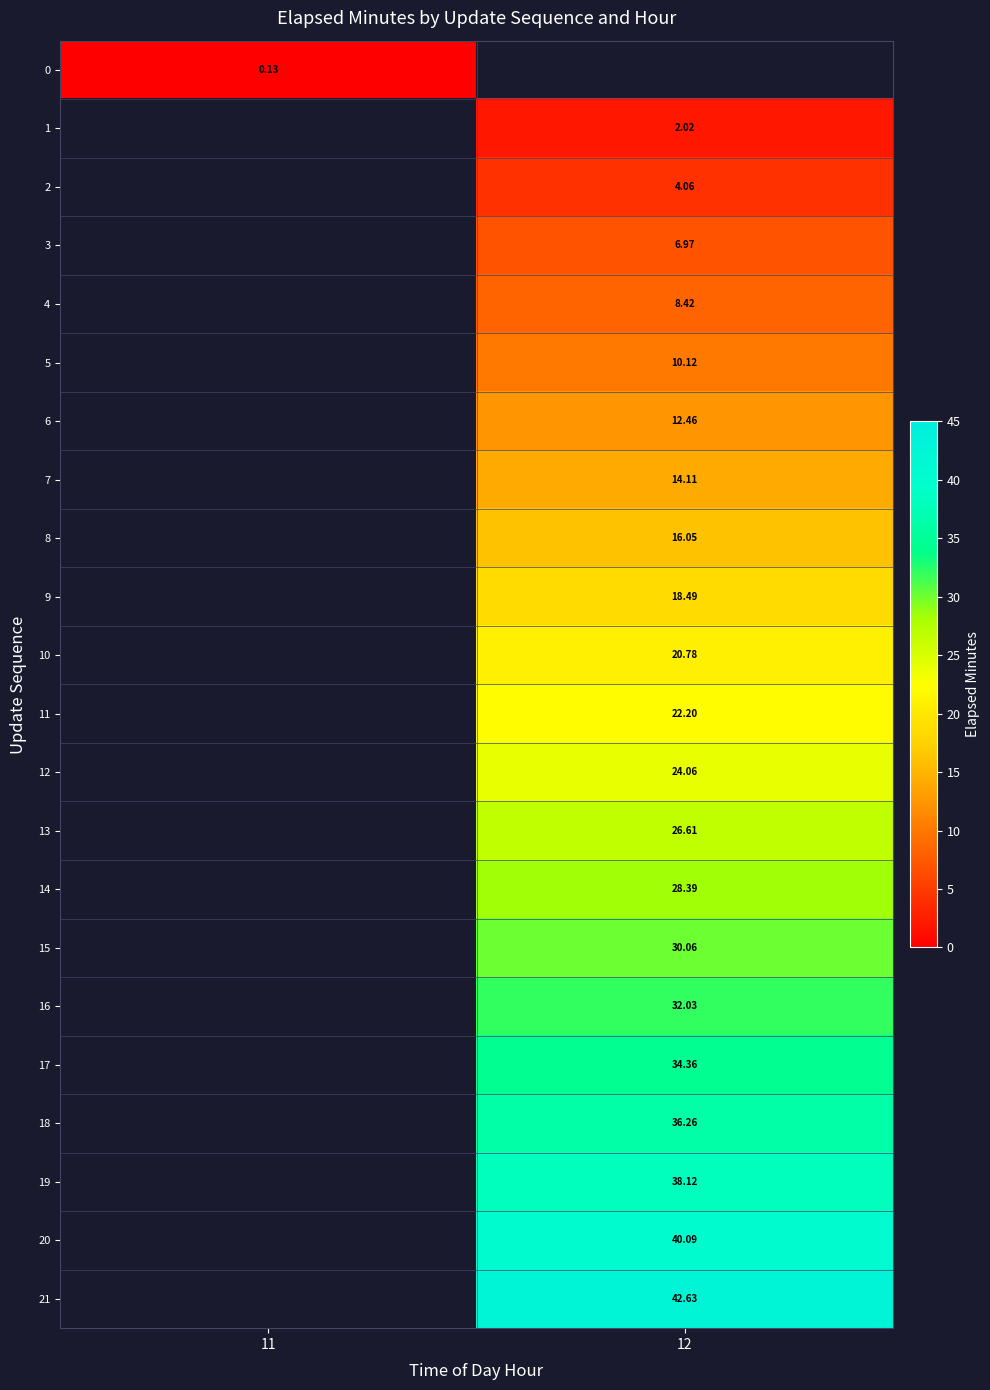

At which category does the chart reach its minimum across all series?

11